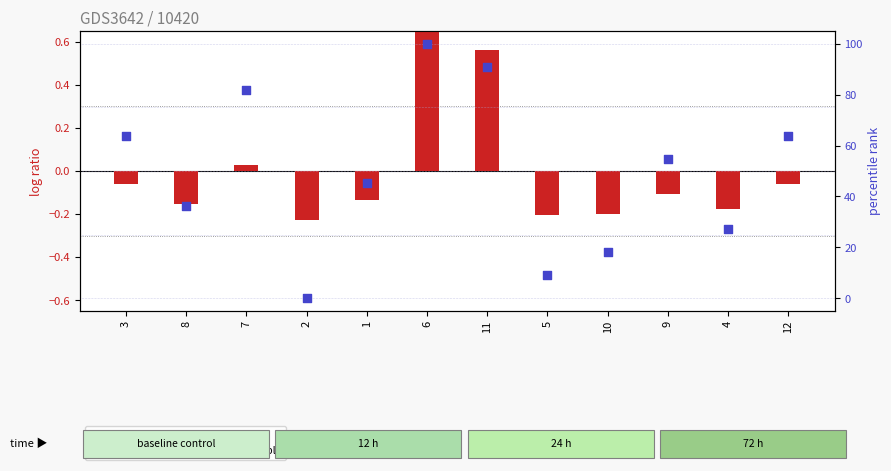

Which series has the widest spread of Y values?

percentile rank within the sample